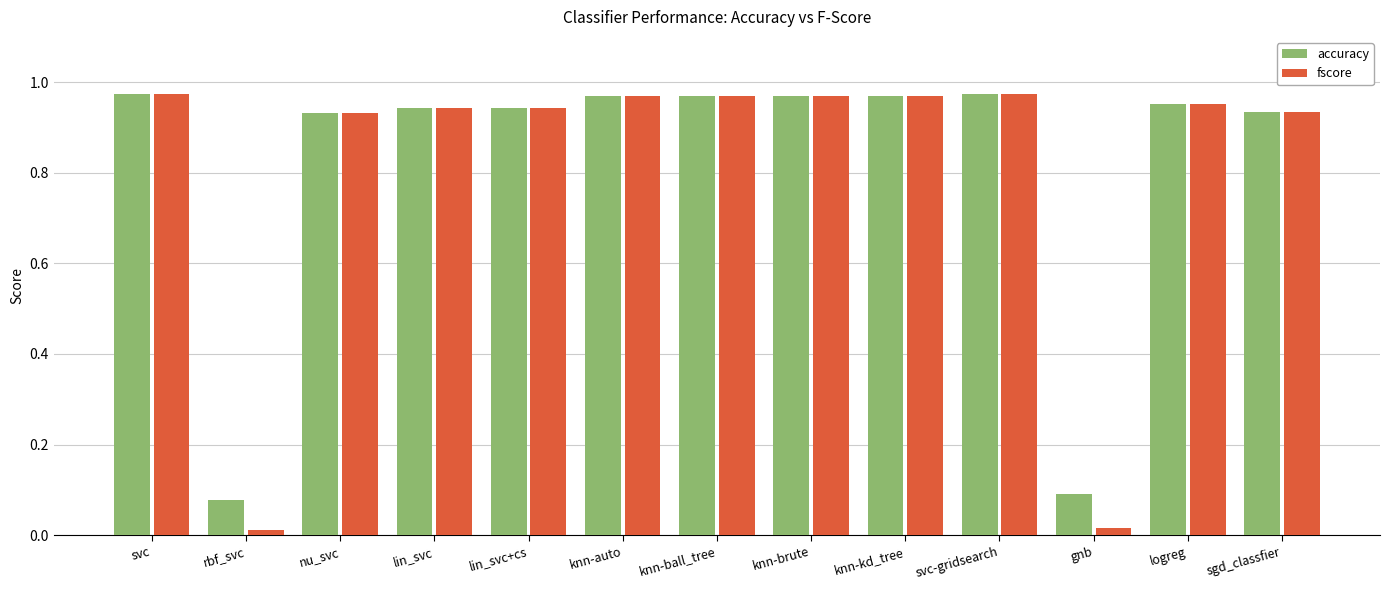

What position from the right is nu_svc?

11